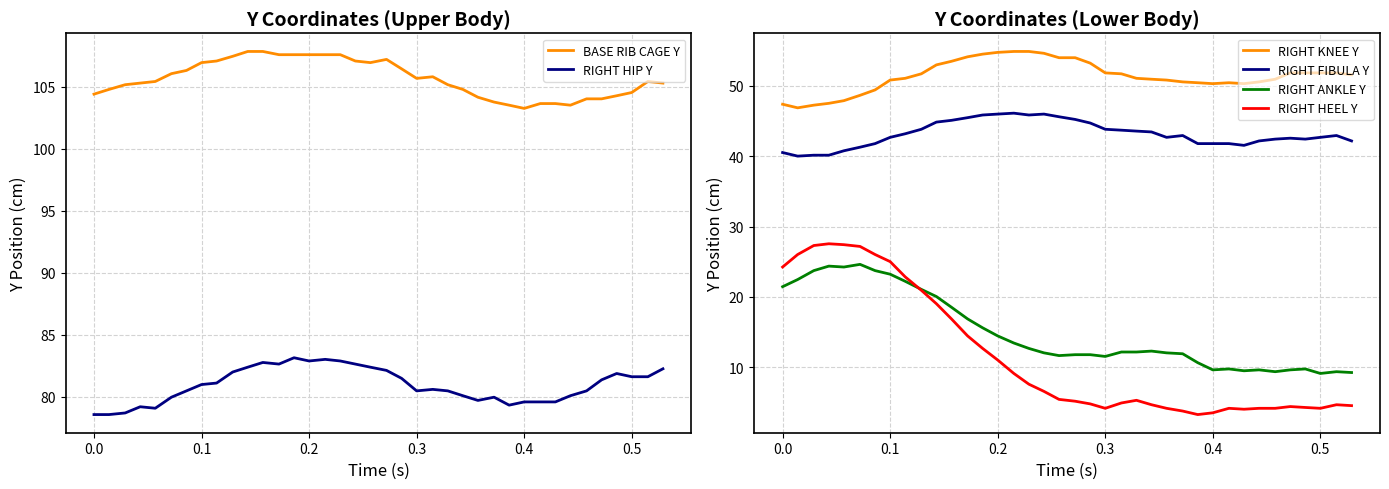

Which series has the largest total across all categories?

BASE RIB CAGE Y